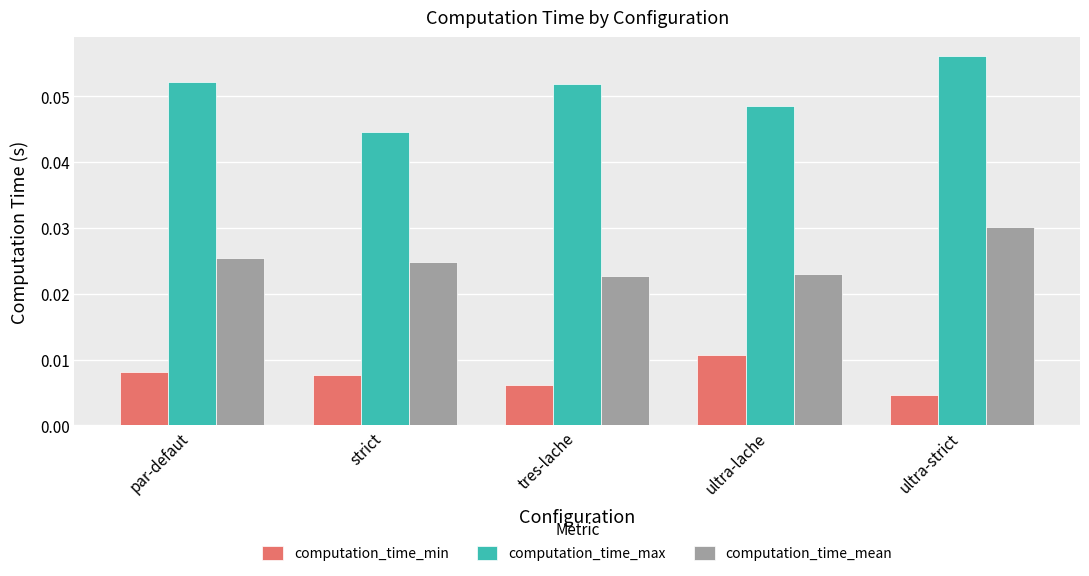

At par-defaut, list the series in order from largest to smallest.

computation_time_max, computation_time_mean, computation_time_min